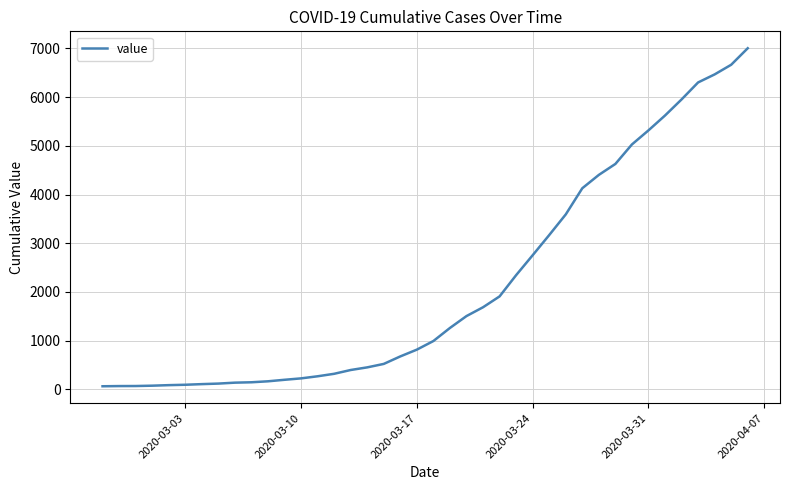

What is the difference between the maximum and minimum values?

6939